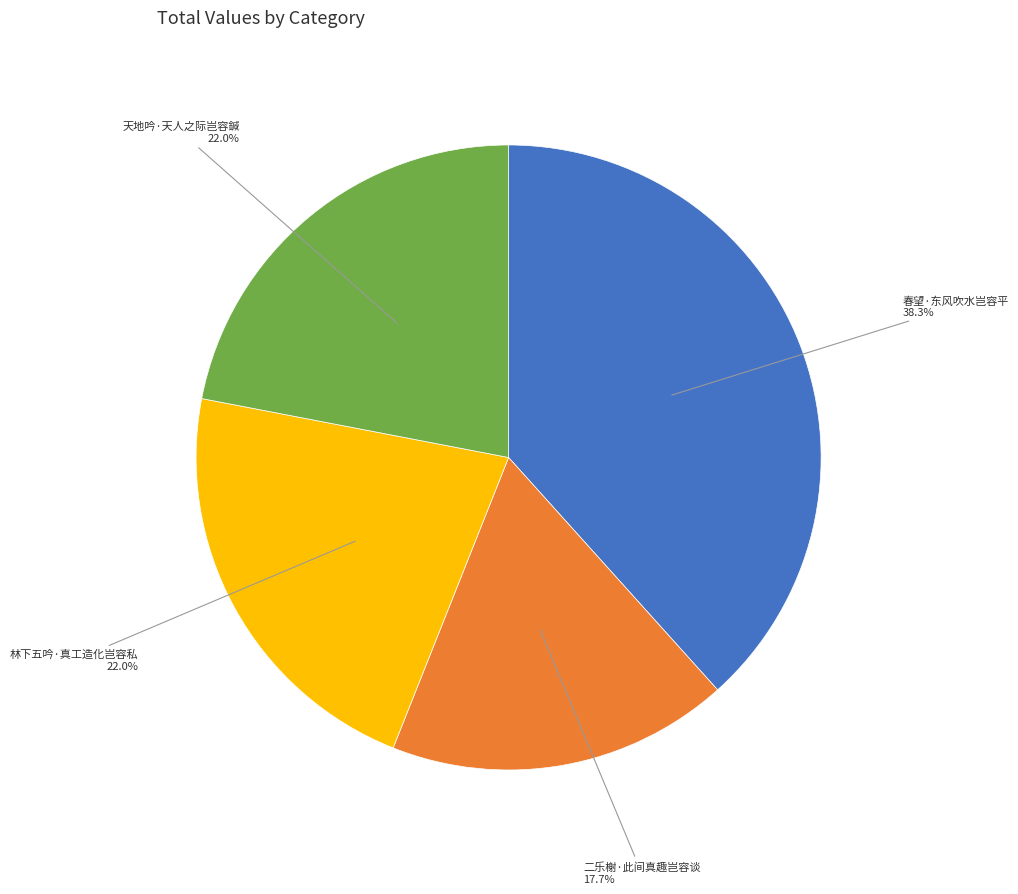

How many slices are in this pie chart?

4